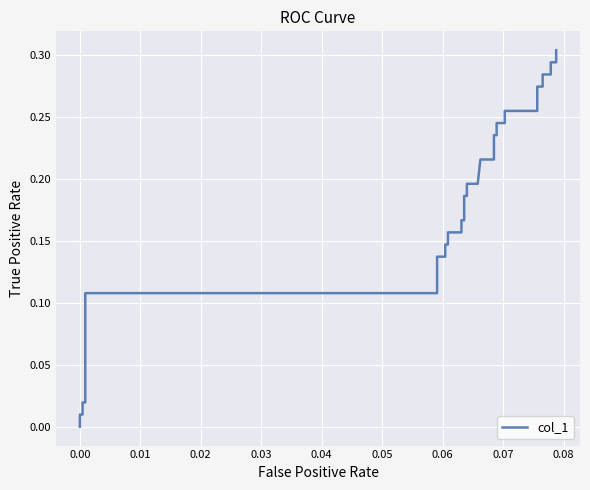

Count the number of values greater than 0.

39